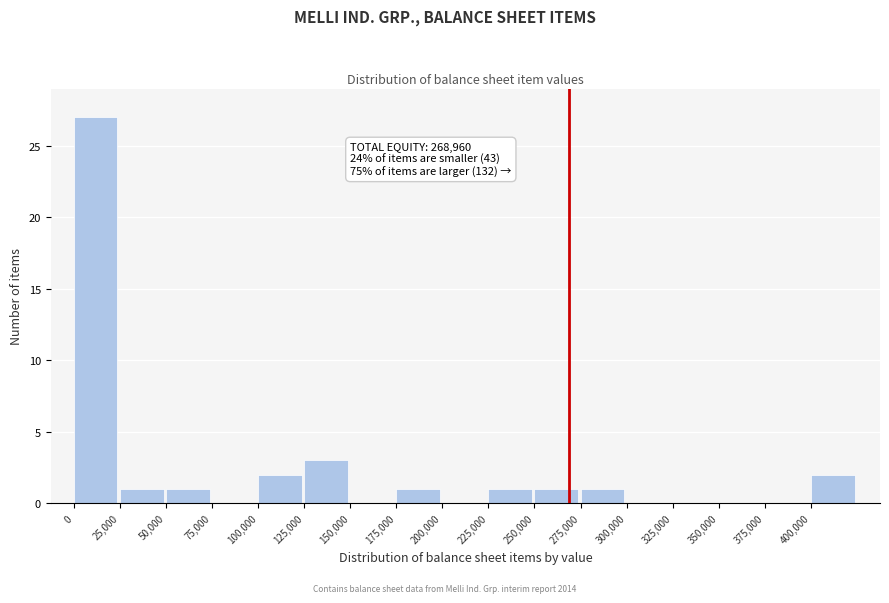

Over which range of the x-axis is the bar tallest?

0 to 25000